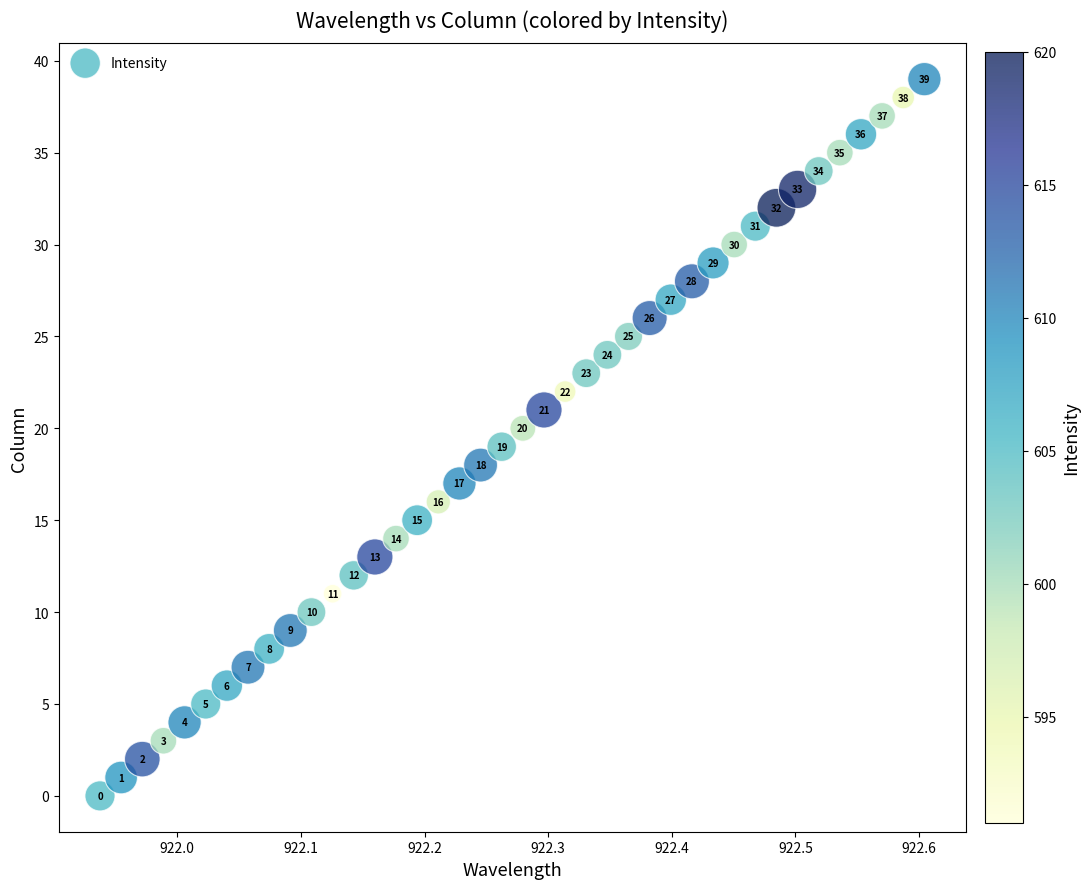

What is the range of Y values (max minus min)?

39